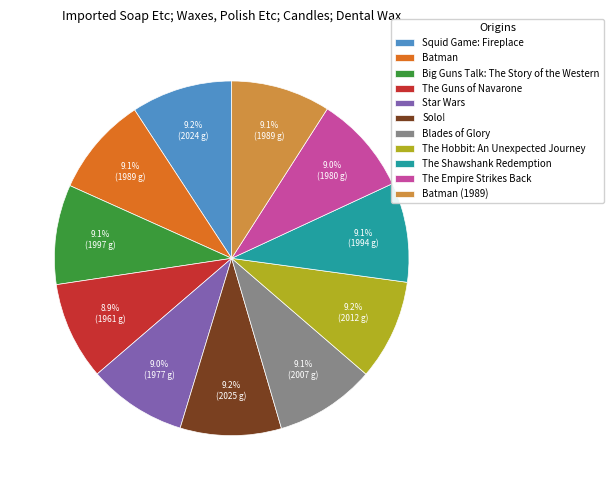

What percentage is NOT represented by The Shawshank Redemption?

90.9%